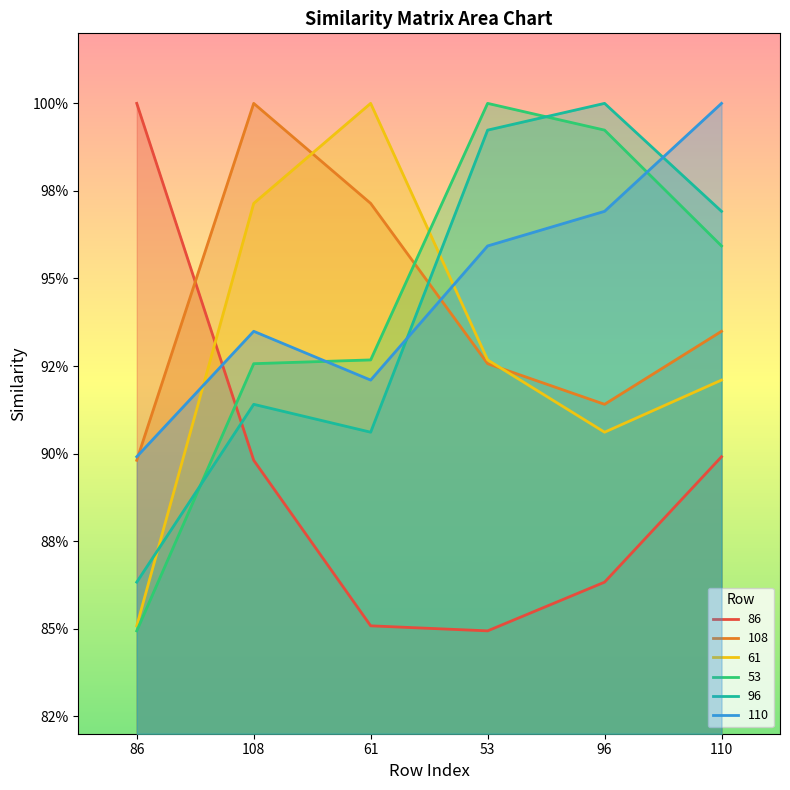

At which category is the sum across all series the highest?

110